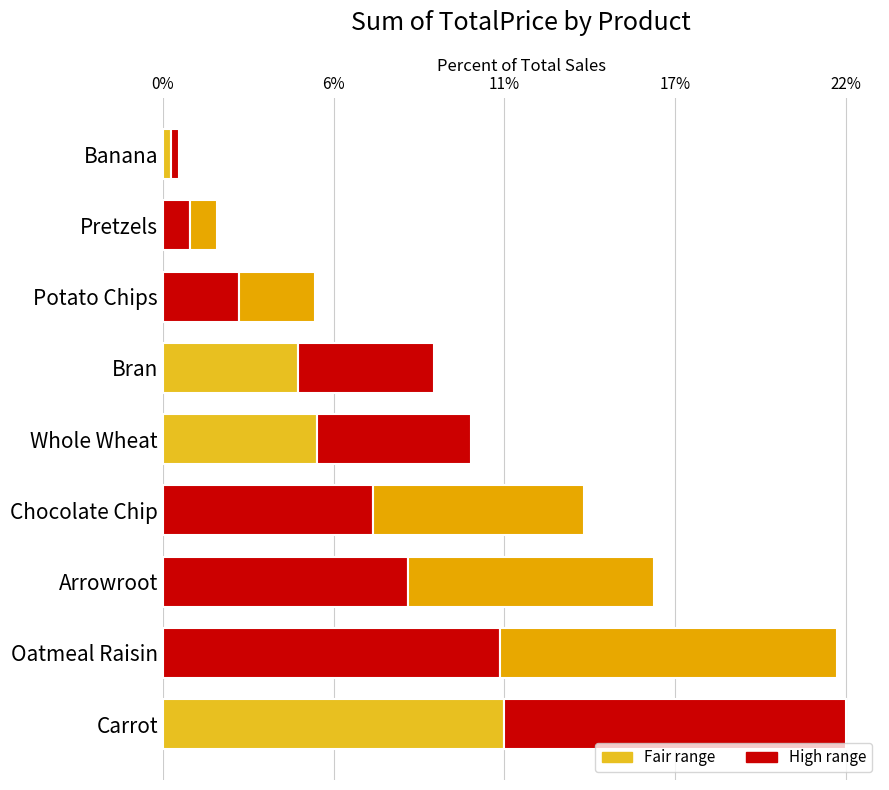

Reading left to right, transcribe all the data shown in this chart.

11.1	11.0	8.0	6.9	5.0	4.4	2.5	0.9	0.3